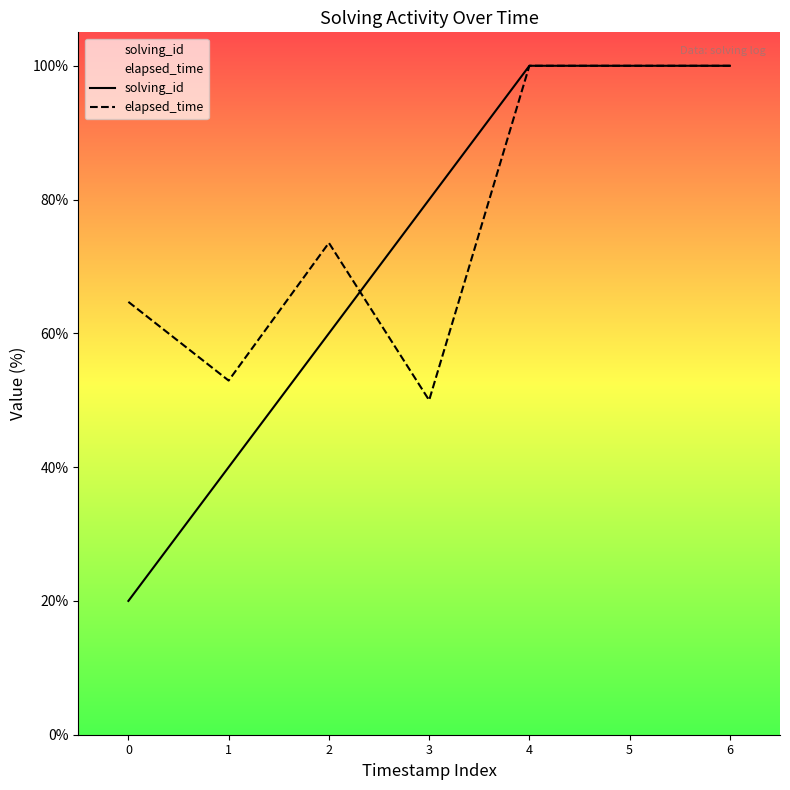

What is the difference between the maximum and second lowest values in the elapsed_time series?

47.1